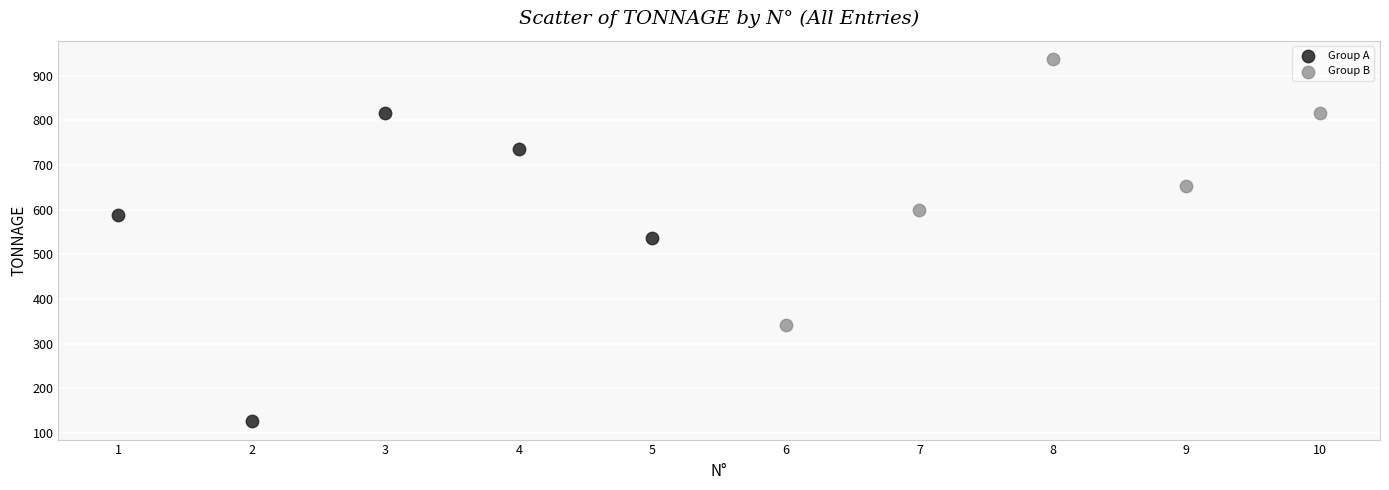

What are all the series names shown in the legend?

Group A, Group B